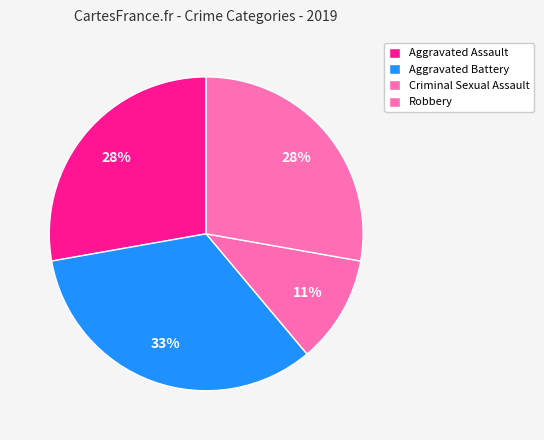

How many segments does this pie chart have?

4